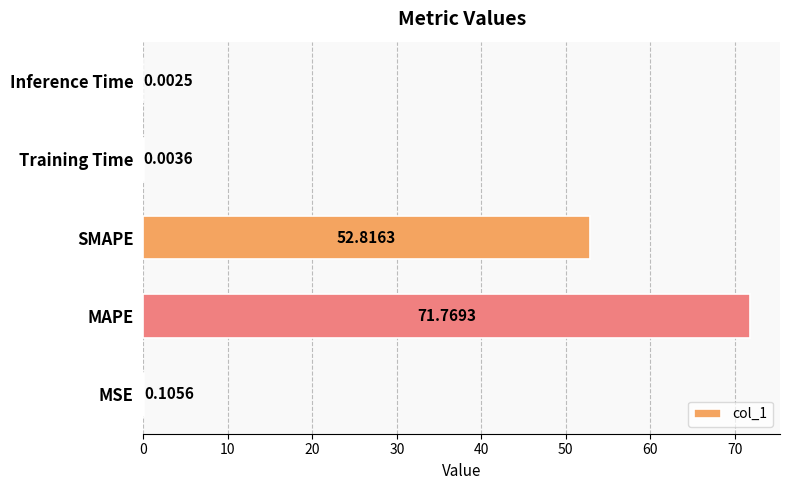

What is the sum of all values?

124.7